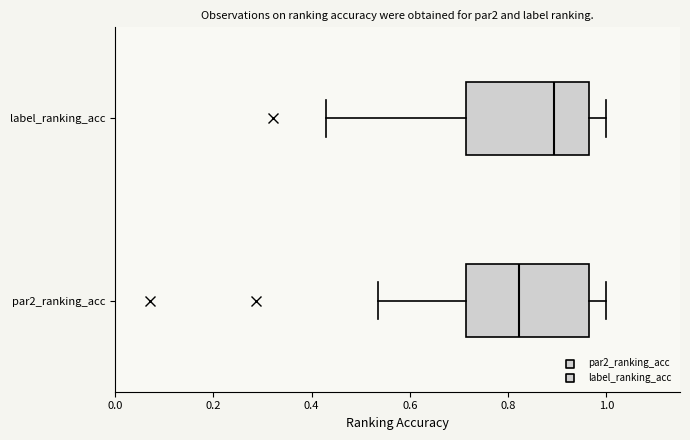

Where does the median line of the box for label_ranking_acc sit on the x-axis? The values are not printed on the chart, so give them approximately, as read against the axis.

0.90